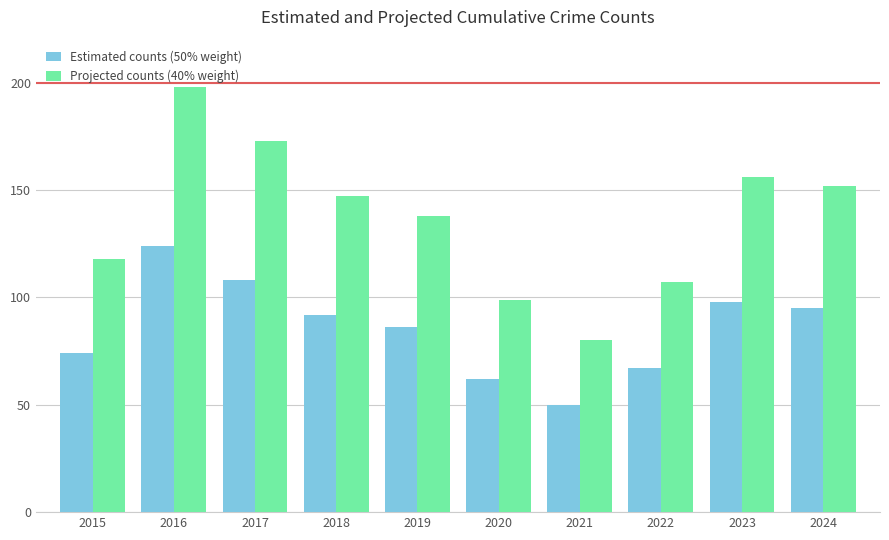

What is the smallest value displayed?

50